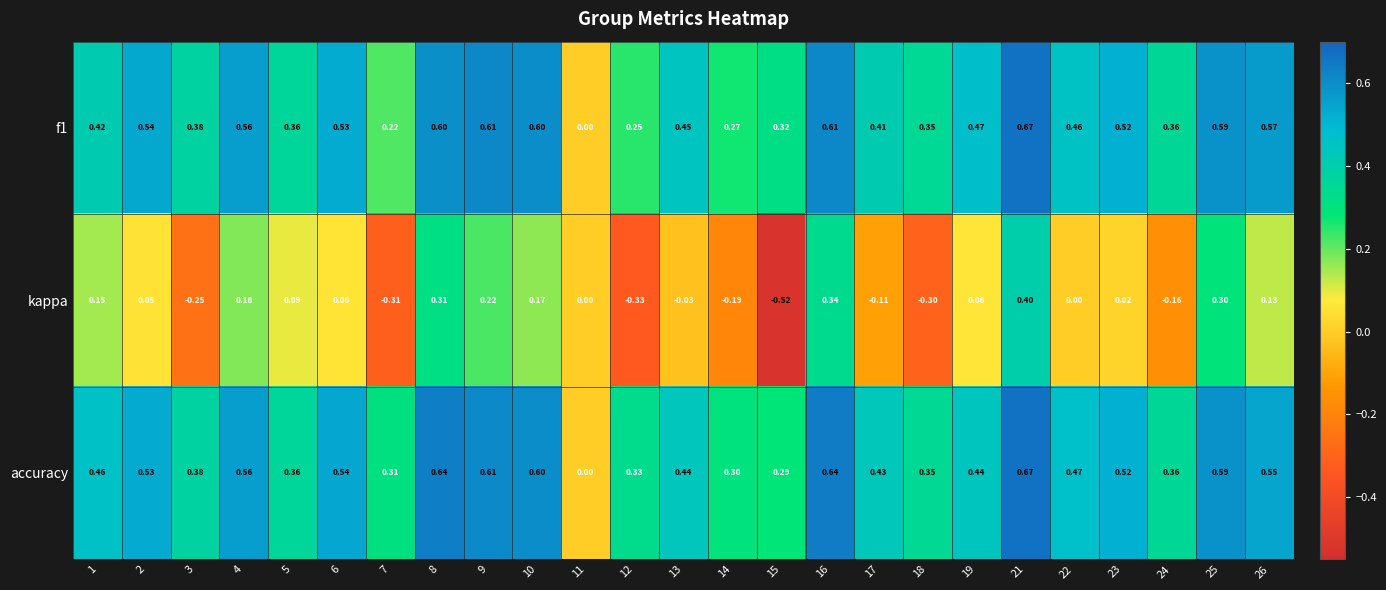

How many values in the accuracy series exceed 0?

24